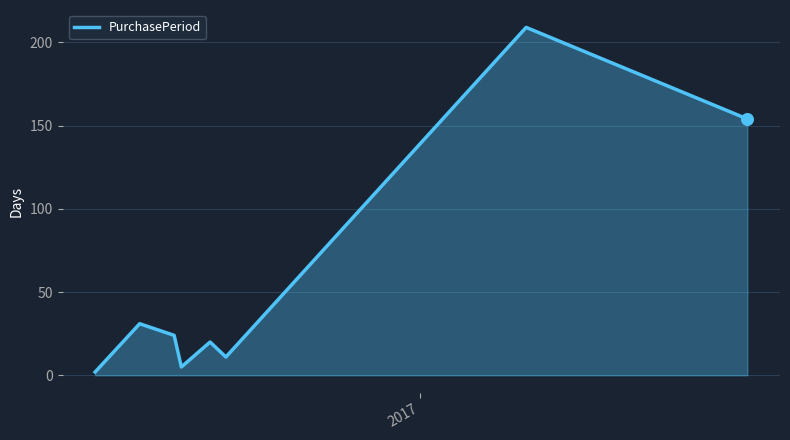

What is the difference between the maximum and minimum values?

207